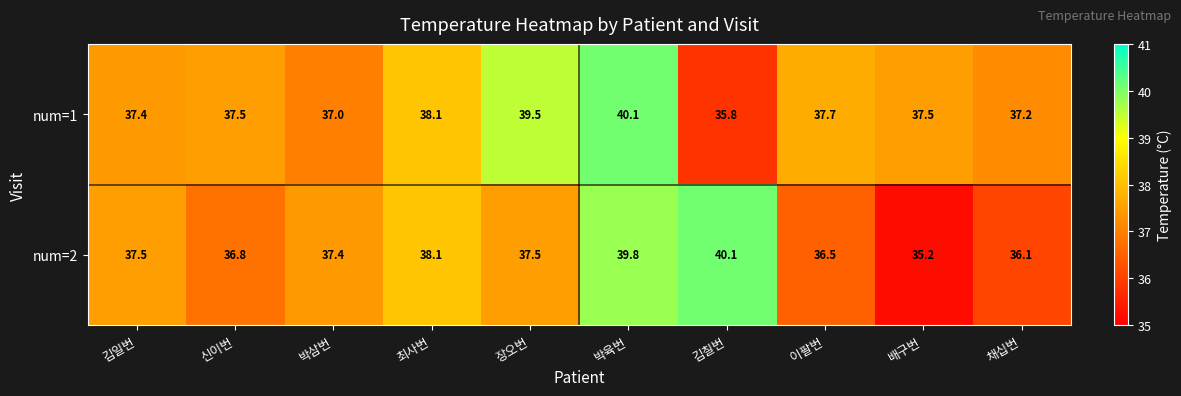

True or false: num=2 has a value of 38.1 at 최사번.

True